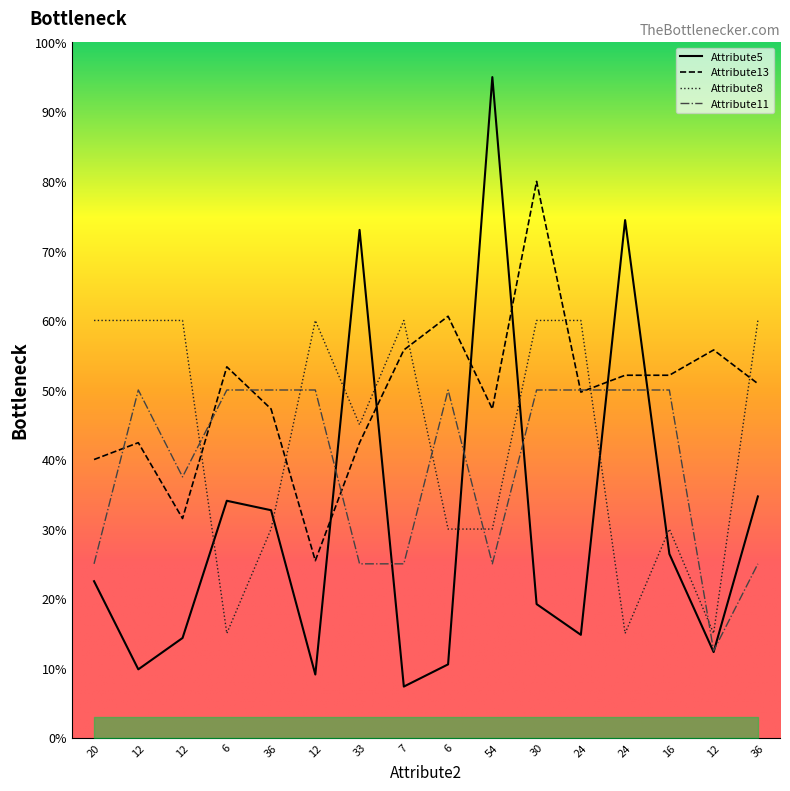

Is it true that Attribute11 equals 71.1 at 12?

False